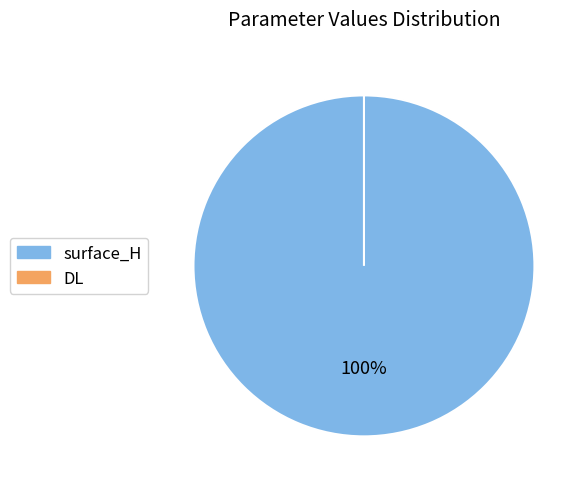

Which has a higher value, surface_H or DL?

surface_H